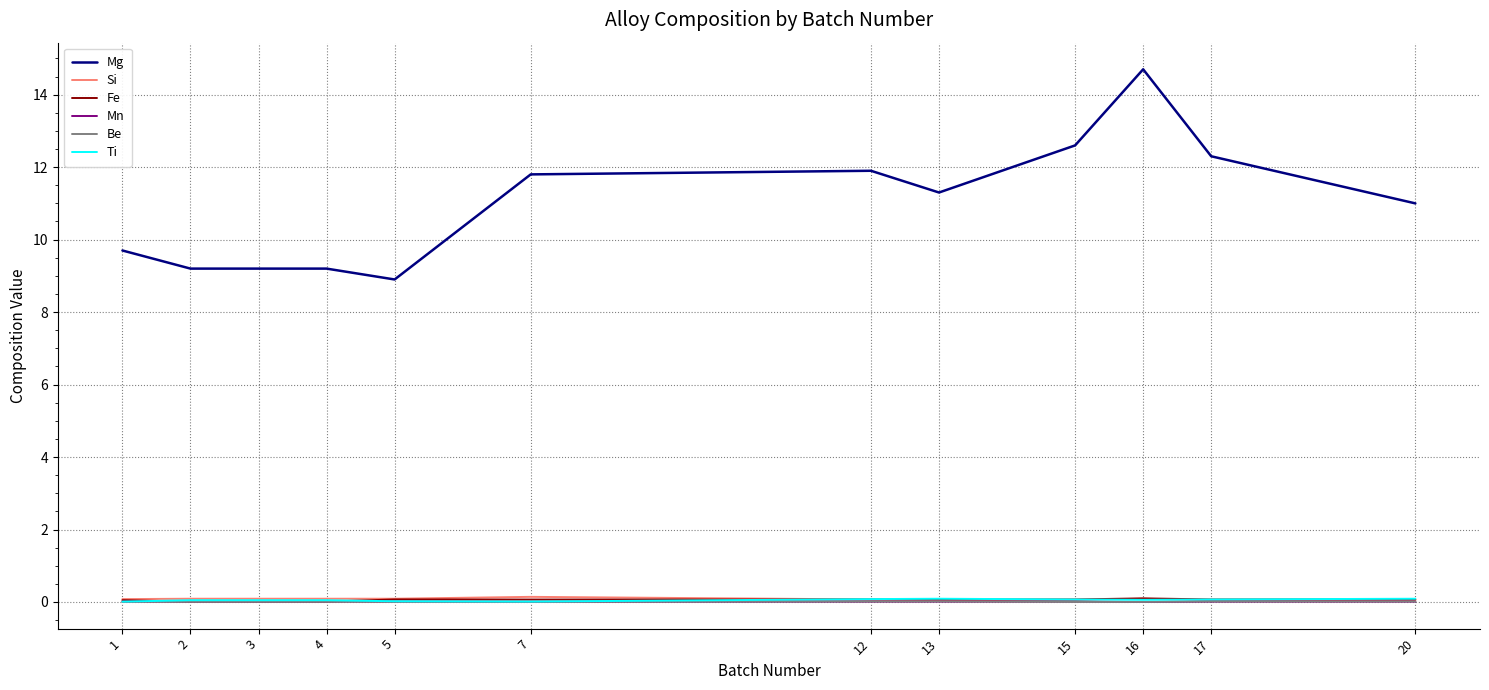

Which category has the highest value in the Mg series?

16